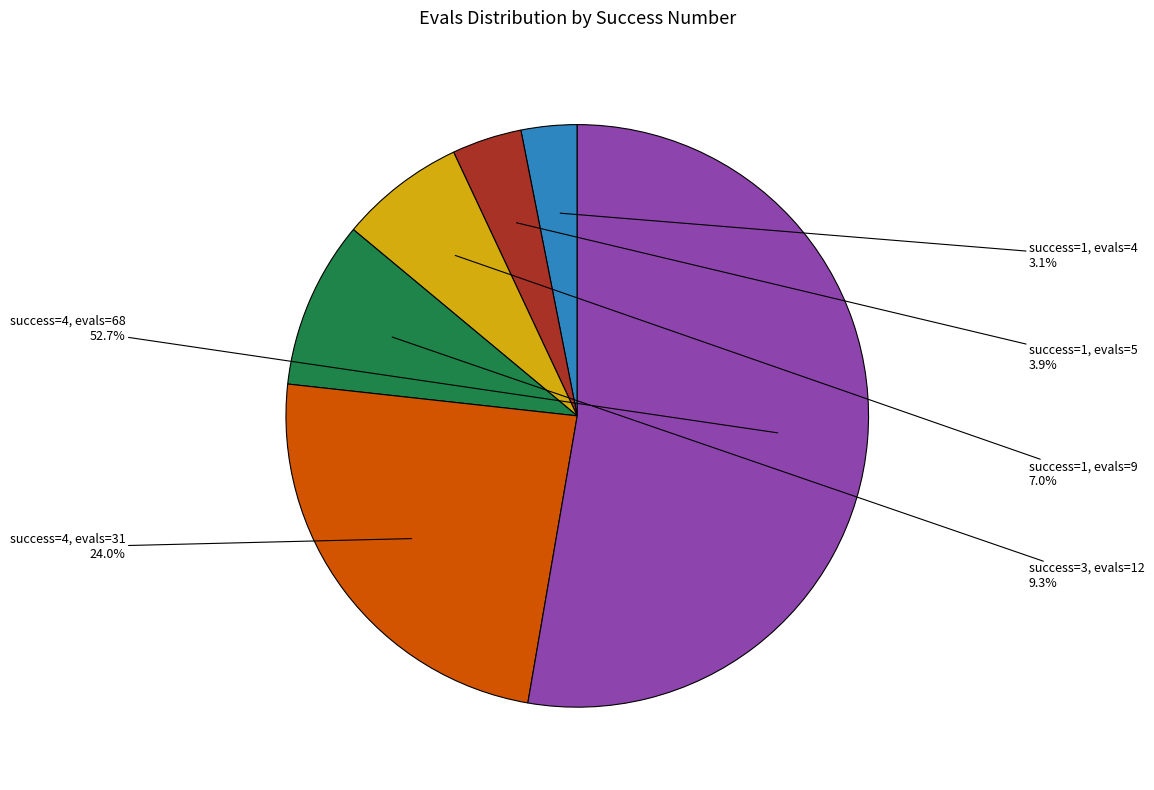

Which slice represents more than half of the pie?

success=4, evals=68